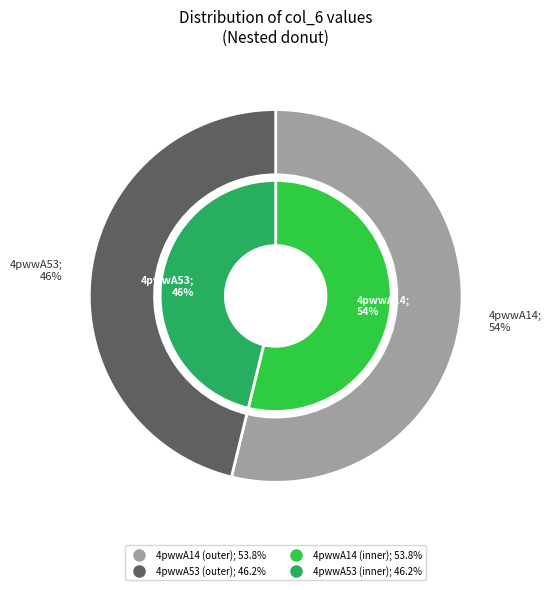

Do 4pwwA14 and 4pwwA53 together represent more than half of the pie?

Yes